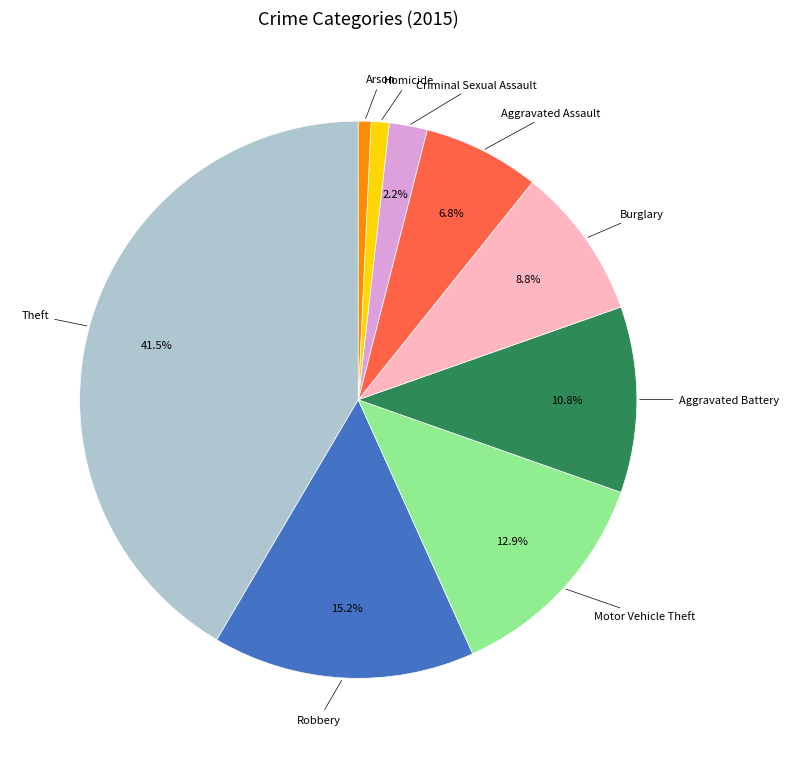

Is there a majority slice in this chart?

No